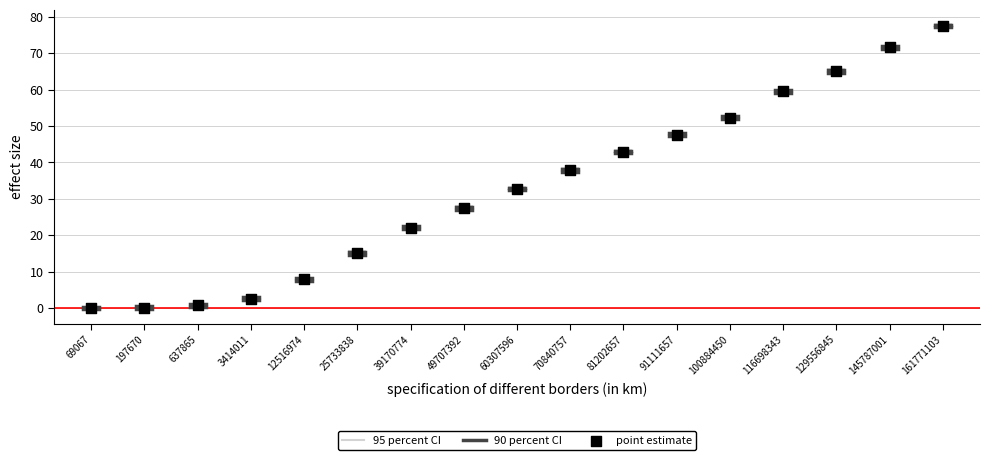

What is the range of Y values (max minus min)?

77.4